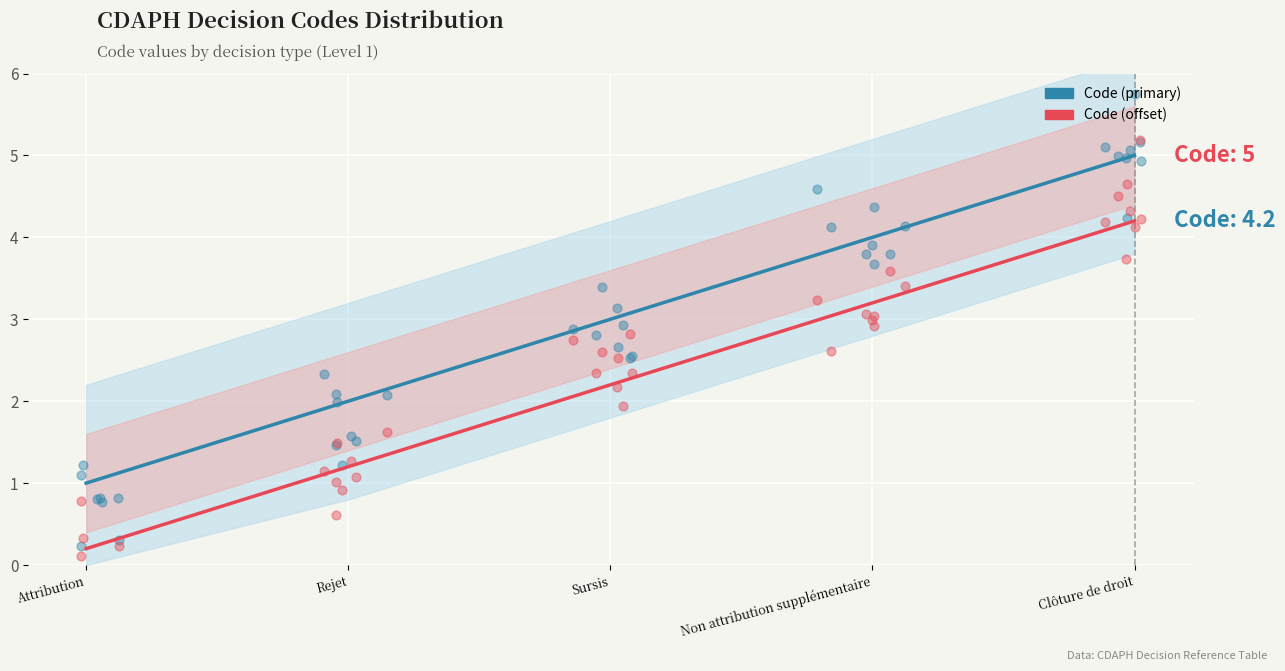

What is the total value across all series at Non attribution supplémentaire?

7.2